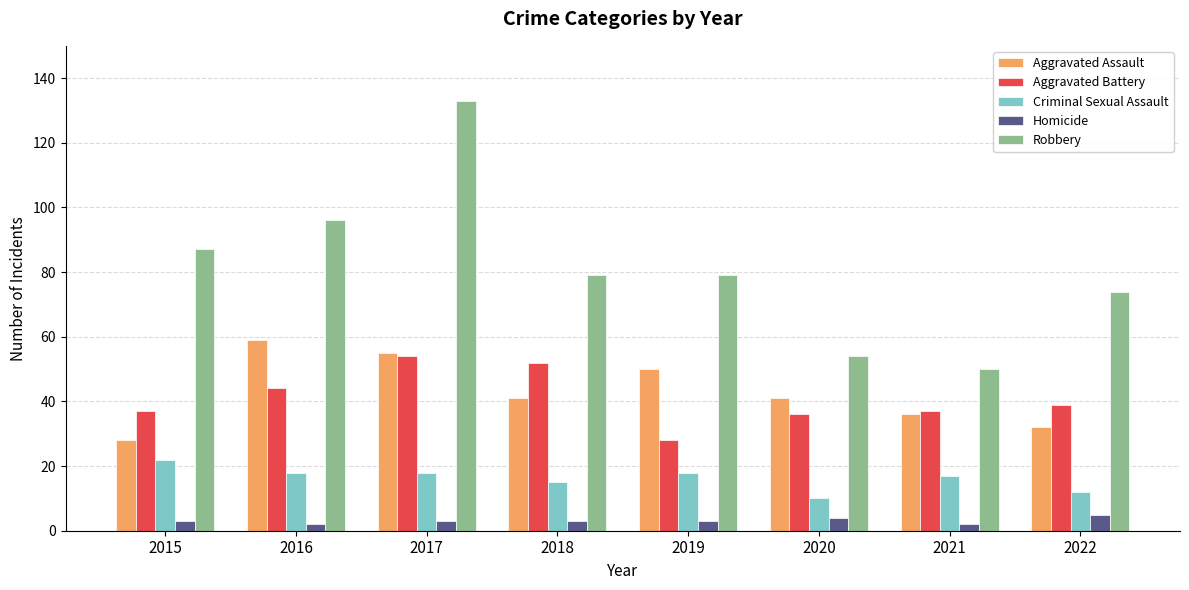

Between 2019 and 2020, which series saw the biggest shift?

Robbery